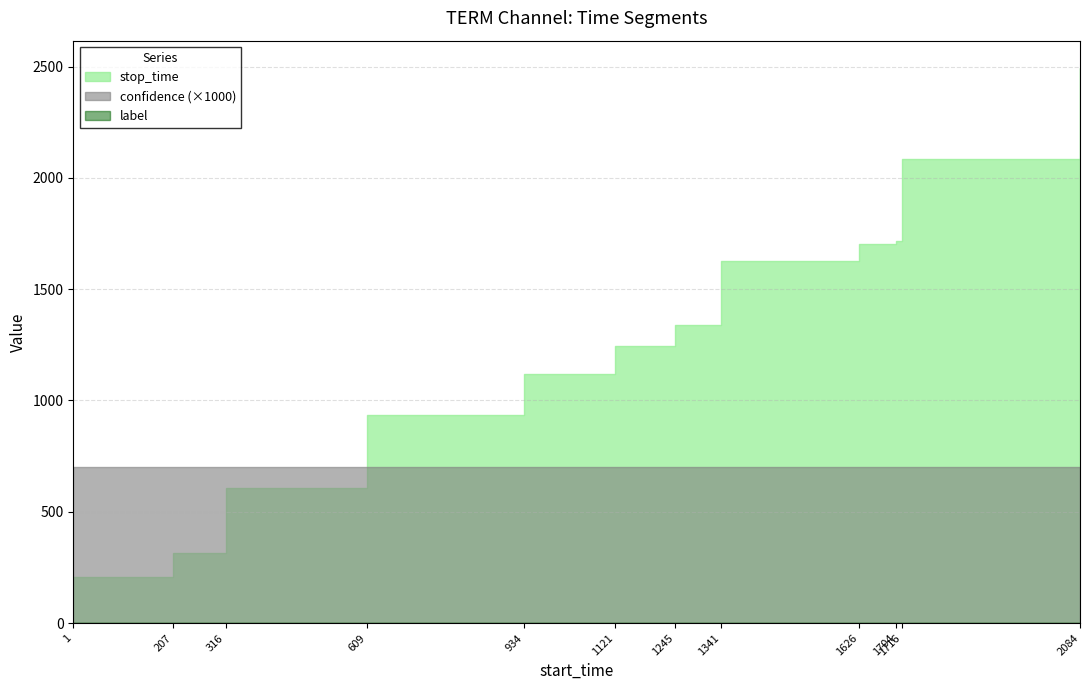

What is the average value of the stop_time series?

1282.0